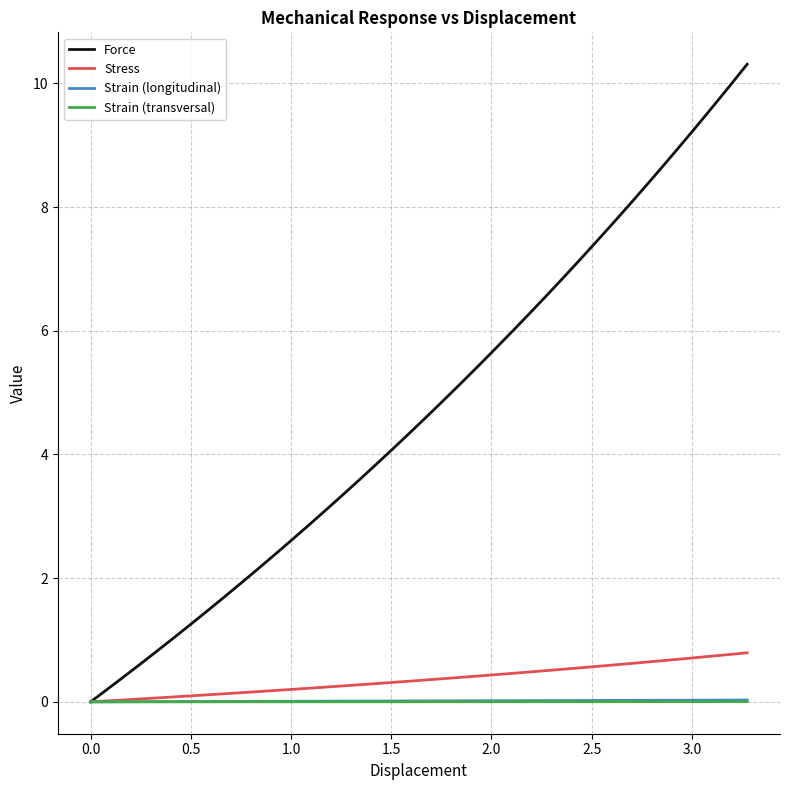

Which series has the largest range (max minus min)?

Force